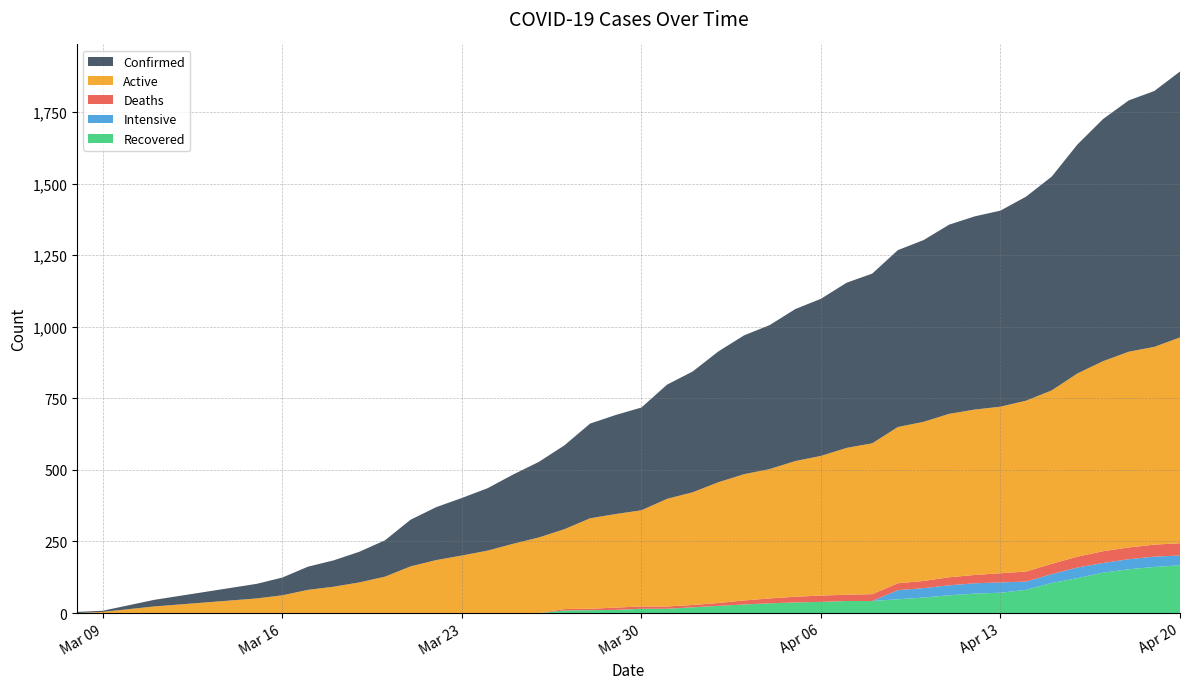

Reading right to left, extract all data points from this chart.

Recovered: 2020-04-20=167	2020-04-19=161	2020-04-18=153	2020-04-17=141	2020-04-16=122	2020-04-15=105	2020-04-14=81	2020-04-13=71	2020-04-12=68	2020-04-11=62	2020-04-10=54	2020-04-09=48	2020-04-08=42	2020-04-07=42	2020-04-06=39	2020-04-05=37	2020-04-04=34	2020-04-03=30	2020-04-02=25	2020-04-01=20	2020-03-31=15	2020-03-30=15	2020-03-29=11	2020-03-28=10	2020-03-27=9	2020-03-26=0	2020-03-25=0	2020-03-24=0	2020-03-23=0	2020-03-22=0	2020-03-21=0	2020-03-20=0	2020-03-19=0	2020-03-18=0	2020-03-17=0	2020-03-16=0	2020-03-15=0	2020-03-11=0	2020-03-09=0	2020-03-08=0
Intensive: 2020-04-20=34	2020-04-19=36	2020-04-18=35	2020-04-17=34	2020-04-16=37	2020-04-15=31	2020-04-14=29	2020-04-13=36	2020-04-12=36	2020-04-11=35	2020-04-10=33	2020-04-09=32	2020-04-08=0	2020-04-07=0	2020-04-06=0	2020-04-05=0	2020-04-04=0	2020-04-03=0	2020-04-02=0	2020-04-01=0	2020-03-31=0	2020-03-30=0	2020-03-29=0	2020-03-28=0	2020-03-27=0	2020-03-26=0	2020-03-25=0	2020-03-24=0	2020-03-23=0	2020-03-22=0	2020-03-21=0	2020-03-20=0	2020-03-19=0	2020-03-18=0	2020-03-17=0	2020-03-16=0	2020-03-15=0	2020-03-11=0	2020-03-09=0	2020-03-08=0
Active: 2020-04-20=719	2020-04-19=691	2020-04-18=684	2020-04-17=664	2020-04-16=640	2020-04-15=606	2020-04-14=597	2020-04-13=582	2020-04-12=578	2020-04-11=571	2020-04-10=556	2020-04-09=546	2020-04-08=527	2020-04-07=513	2020-04-06=488	2020-04-05=474	2020-04-04=452	2020-04-03=441	2020-04-02=422	2020-04-01=394	2020-03-31=376	2020-03-30=336	2020-03-29=327	2020-03-28=316	2020-03-27=279	2020-03-26=264	2020-03-25=242	2020-03-24=218	2020-03-23=201	2020-03-22=185	2020-03-21=163	2020-03-20=127	2020-03-19=107	2020-03-18=92	2020-03-17=81	2020-03-16=62	2020-03-15=51	2020-03-11=23	2020-03-09=4	2020-03-08=0
Deaths: 2020-04-20=43	2020-04-19=42	2020-04-18=41	2020-04-17=41	2020-04-16=38	2020-04-15=36	2020-04-14=35	2020-04-13=32	2020-04-12=29	2020-04-11=28	2020-04-10=25	2020-04-09=24	2020-04-08=24	2020-04-07=22	2020-04-06=22	2020-04-05=20	2020-04-04=17	2020-04-03=14	2020-04-02=10	2020-04-01=8	2020-03-31=8	2020-03-30=8	2020-03-29=8	2020-03-28=5	2020-03-27=5	2020-03-26=0	2020-03-25=0	2020-03-24=0	2020-03-23=0	2020-03-22=0	2020-03-21=0	2020-03-20=0	2020-03-19=0	2020-03-18=0	2020-03-17=0	2020-03-16=0	2020-03-15=0	2020-03-11=0	2020-03-09=0	2020-03-08=0
Confirmed: 2020-04-20=929	2020-04-19=894	2020-04-18=878	2020-04-17=846	2020-04-16=800	2020-04-15=747	2020-04-14=713	2020-04-13=685	2020-04-12=675	2020-04-11=661	2020-04-10=635	2020-04-09=618	2020-04-08=593	2020-04-07=577	2020-04-06=549	2020-04-05=531	2020-04-04=503	2020-04-03=485	2020-04-02=457	2020-04-01=422	2020-03-31=399	2020-03-30=359	2020-03-29=346	2020-03-28=331	2020-03-27=293	2020-03-26=264	2020-03-25=242	2020-03-24=218	2020-03-23=201	2020-03-22=185	2020-03-21=163	2020-03-20=127	2020-03-19=107	2020-03-18=92	2020-03-17=81	2020-03-16=62	2020-03-15=51	2020-03-11=23	2020-03-09=4	2020-03-08=4